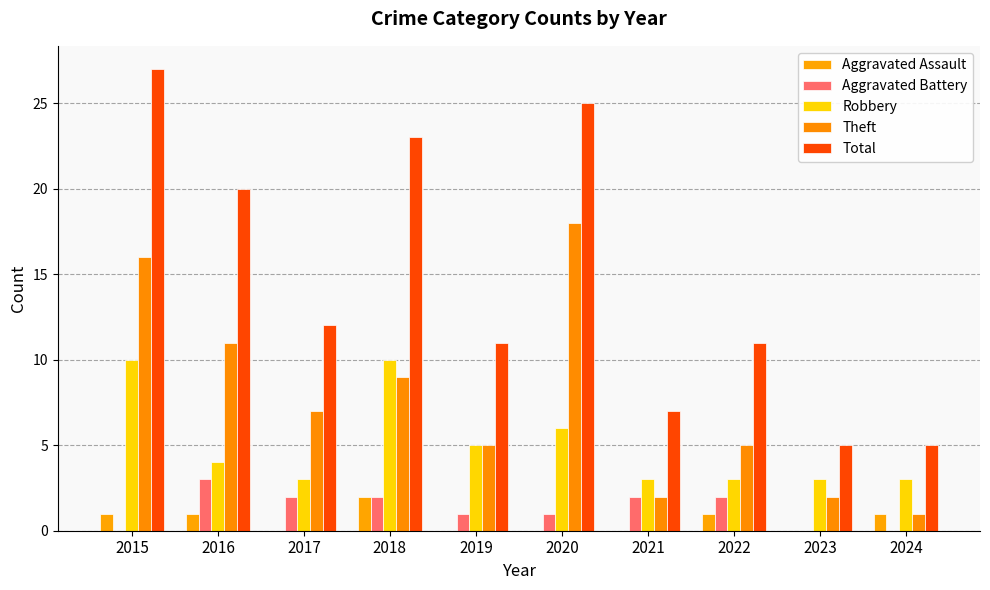

What is the value of the Aggravated Assault bar at the 2nd from the left?

1